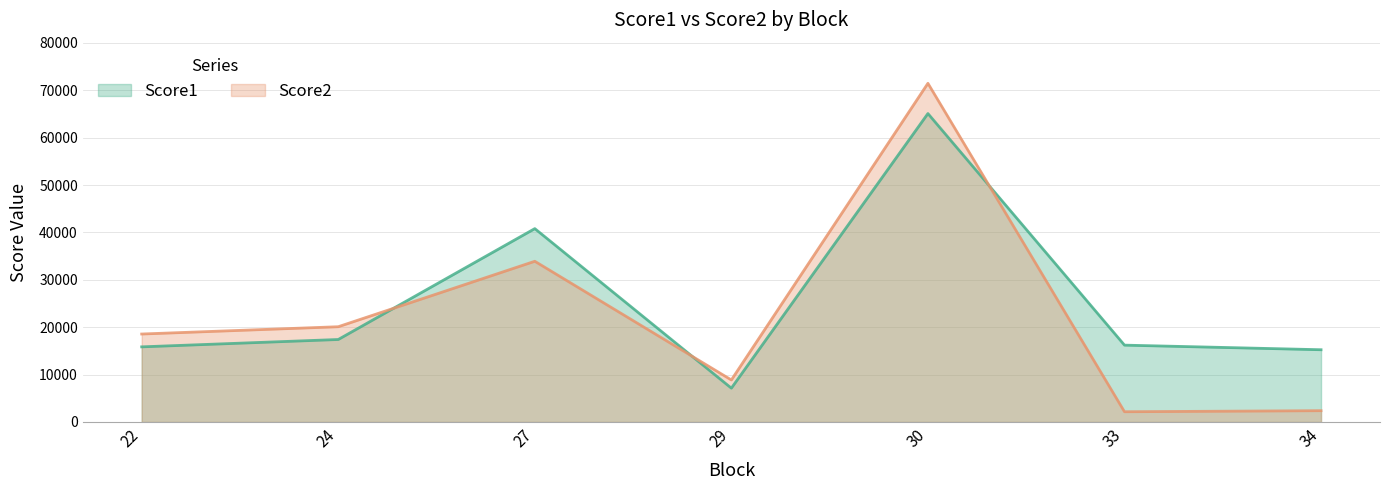

In Score1, how many points are lower than both neighbors (excluding endpoints)?

1